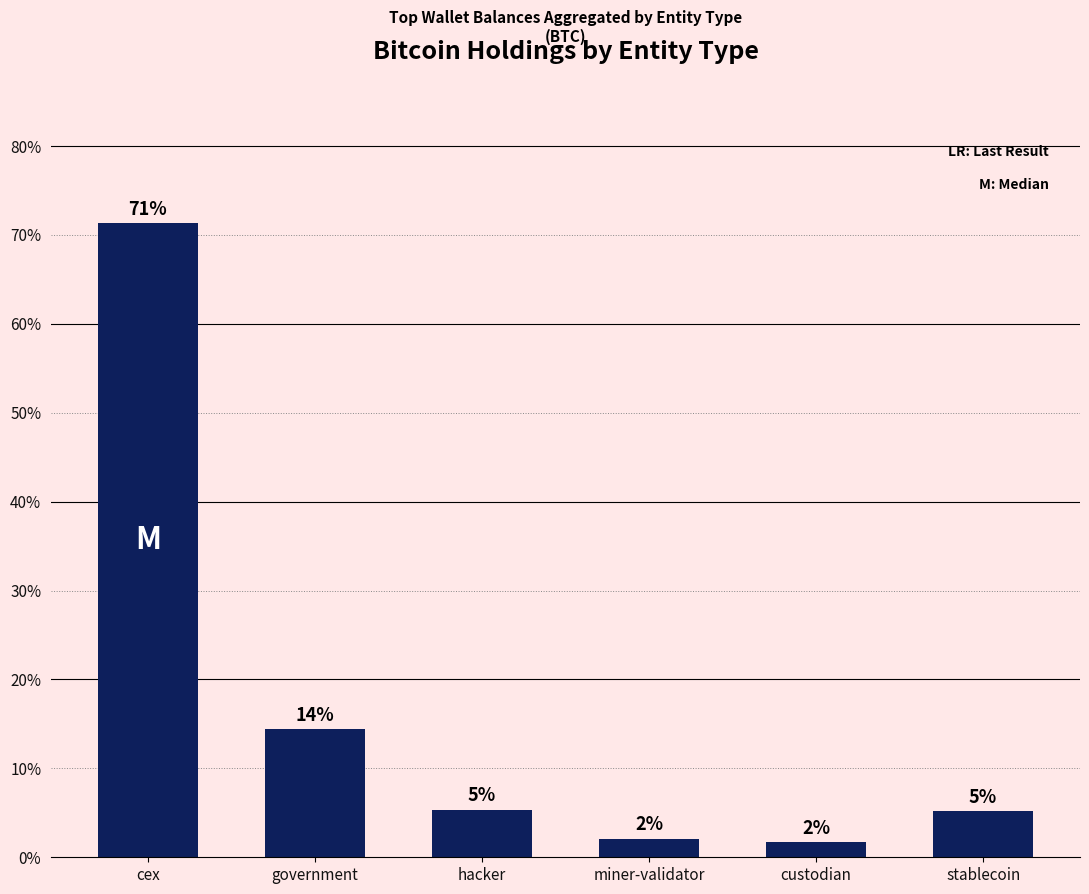

What is the maximum value shown in the chart?

71.3